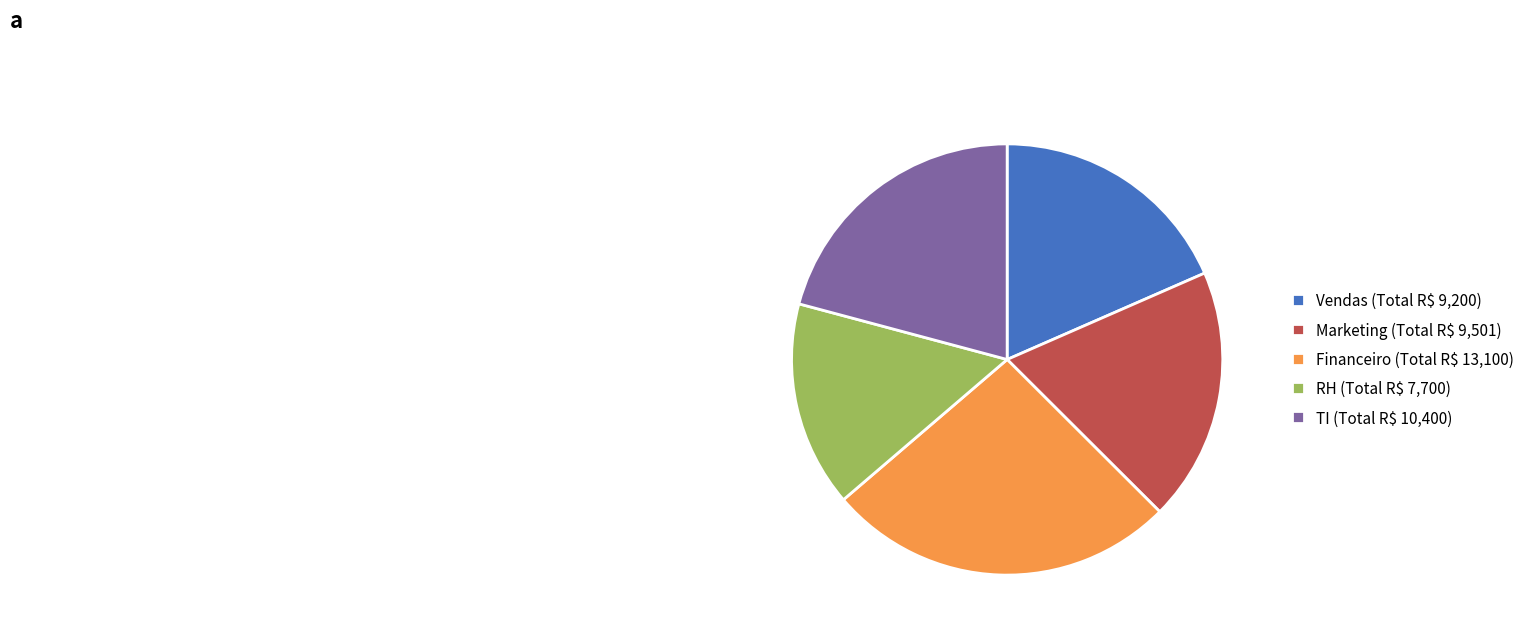

Rank the categories by value from lowest to highest.

RH (Total R$ 7,700), Vendas (Total R$ 9,200), Marketing (Total R$ 9,501), TI (Total R$ 10,400), Financeiro (Total R$ 13,100)